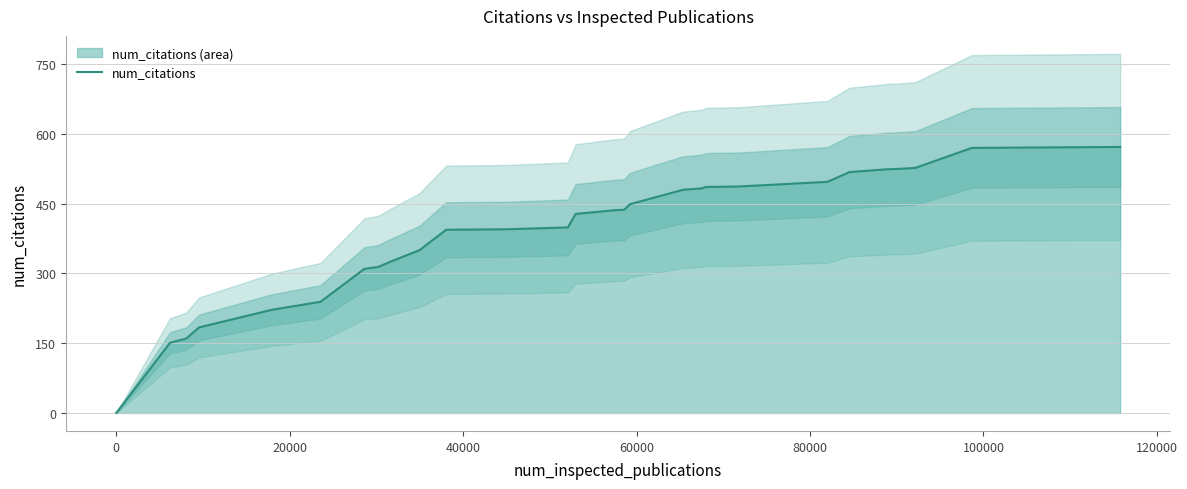

Reading right to left, transcribe all the data shown in this chart.

572	570	527	525	524	518	497	487	486	483	480	449	437	436	428	399	395	394	350	324	314	310	239	222	184	160	151	0